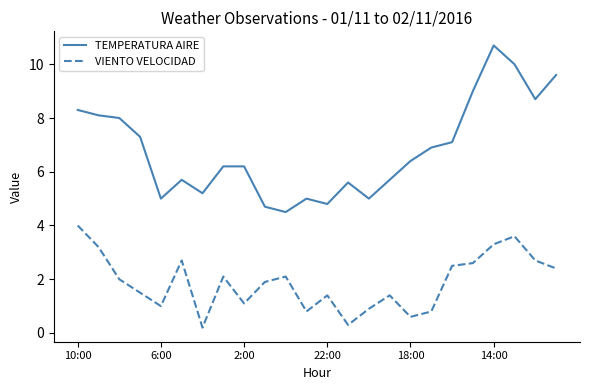

True or false: VIENTO VELOCIDAD and TEMPERATURA AIRE cross at least once.

False